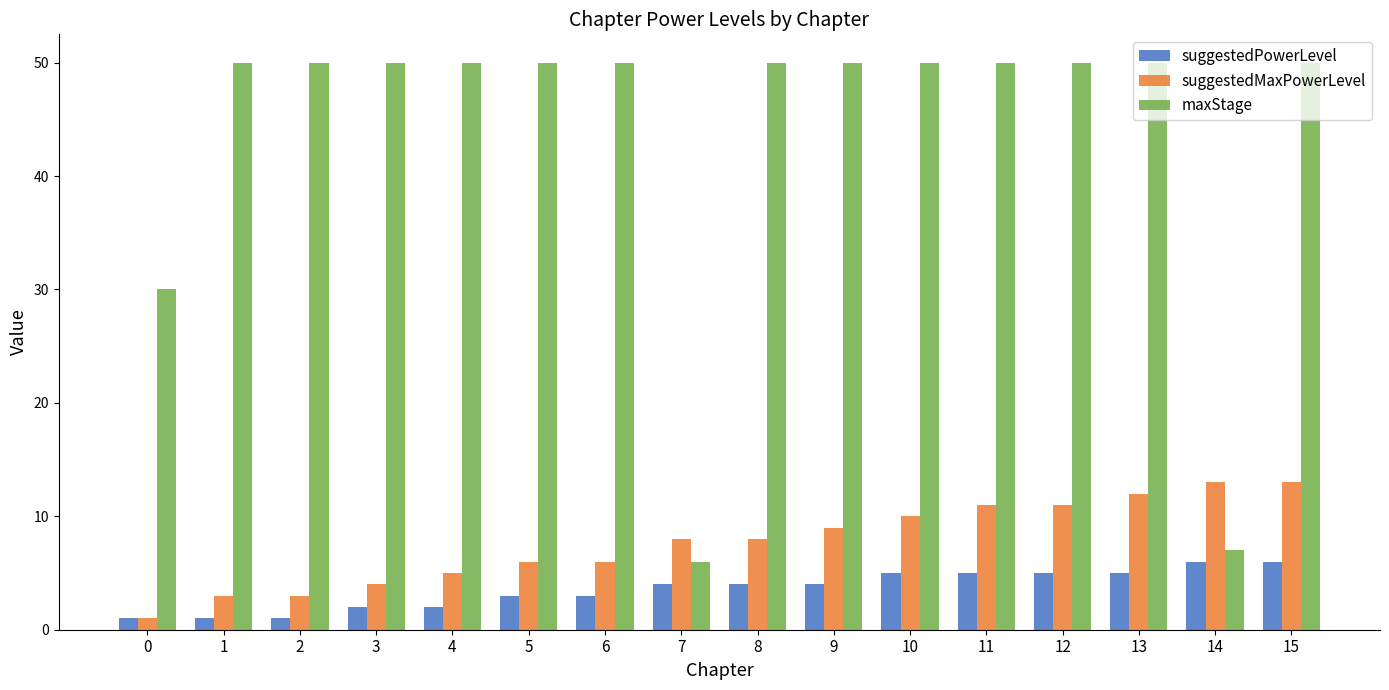

True or false: suggestedMaxPowerLevel has a value of 6 at 6.

True